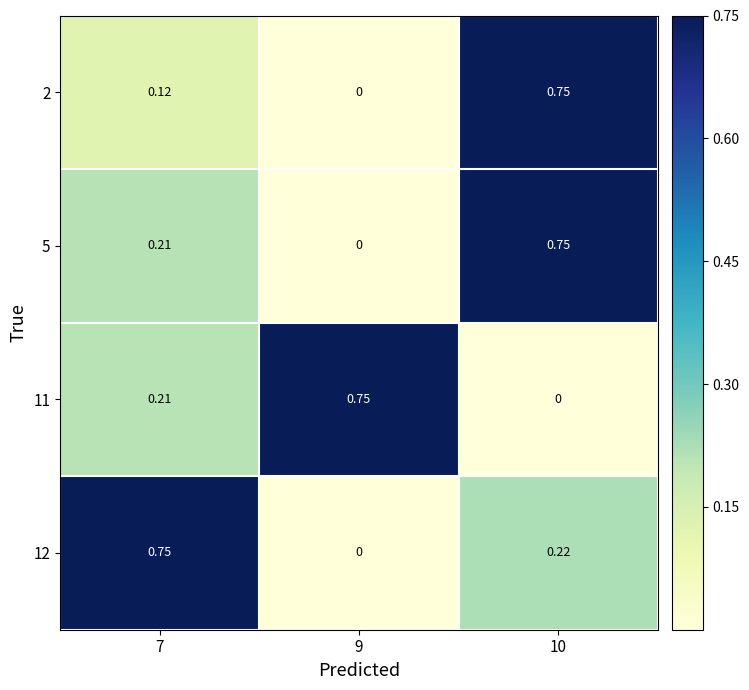

Is the value of 2 at 9 greater than the value of 11 at 9?

No